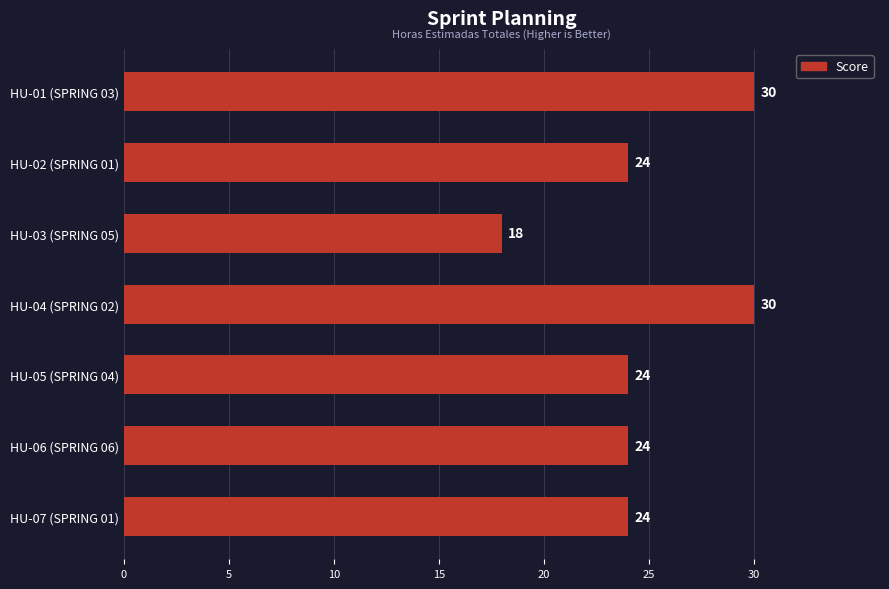

How many values are between 24 and 30?

6